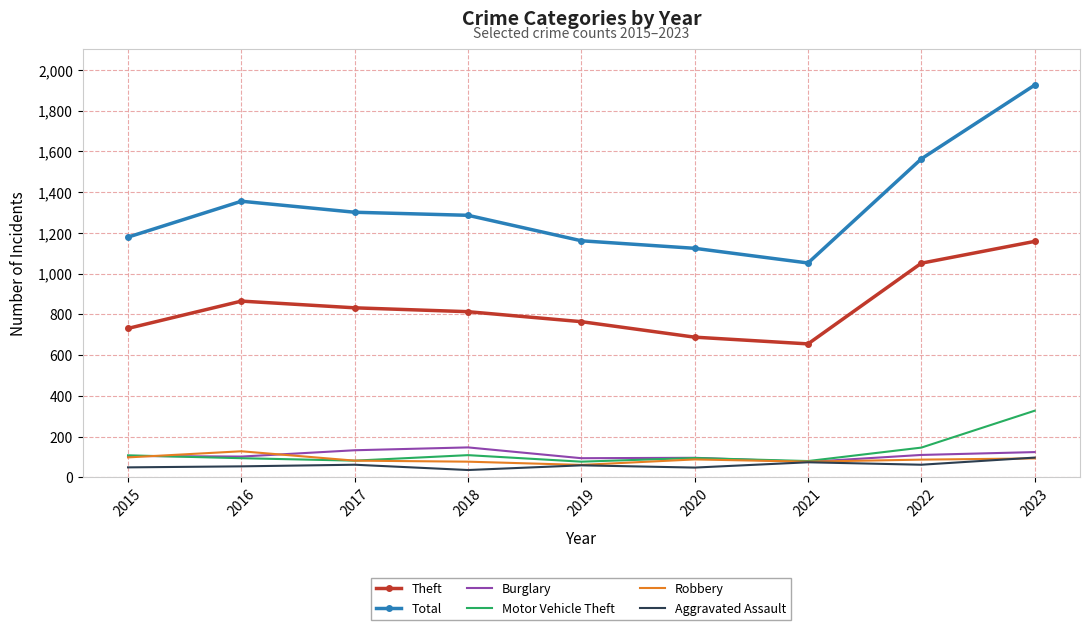

List the series in order of their peak value, highest first.

Total, Theft, Motor Vehicle Theft, Burglary, Robbery, Aggravated Assault